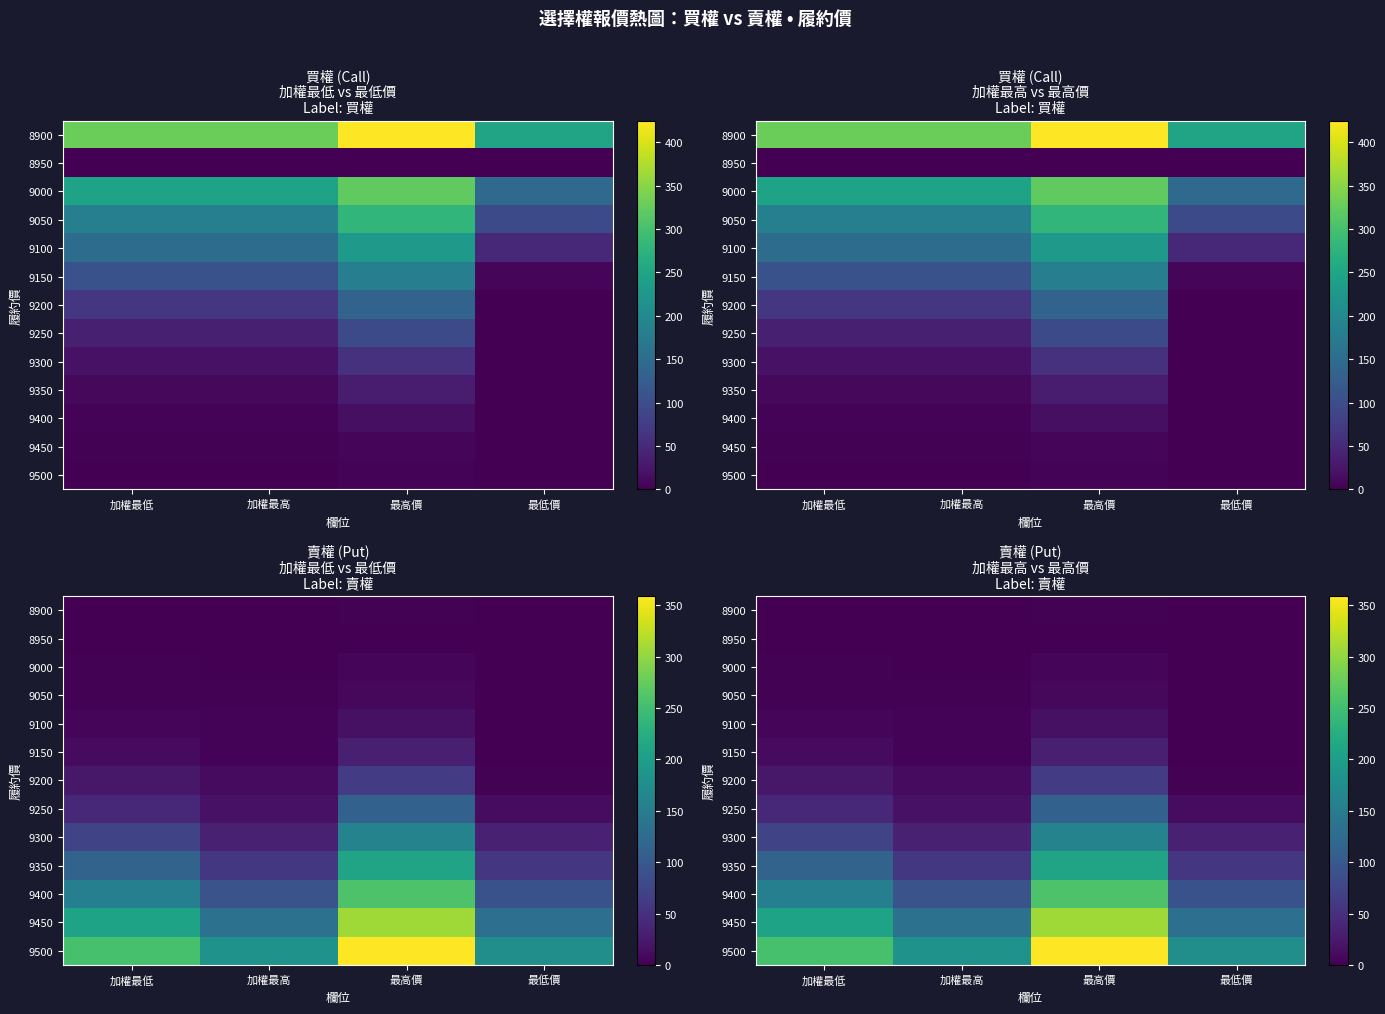

What is the sum of all 9200 values?

97.6